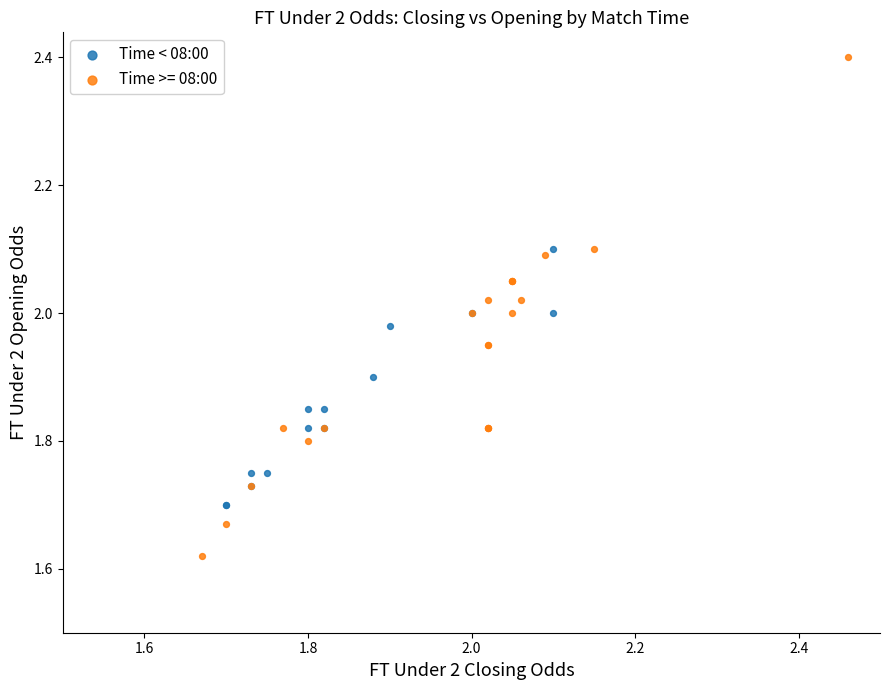

Which series has the widest spread of Y values?

Time >= 08:00